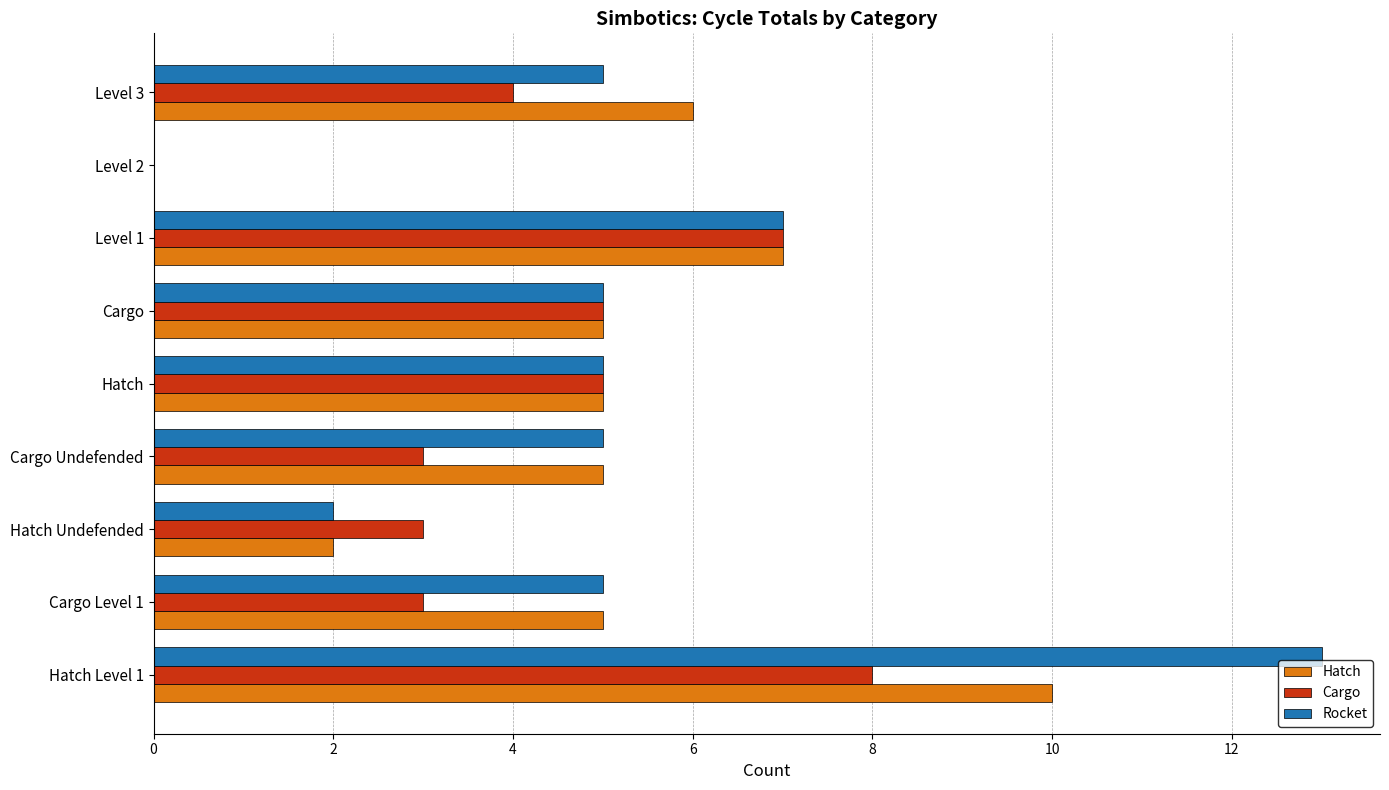

True or false: Hatch has a value of 7 at Level 1.

True